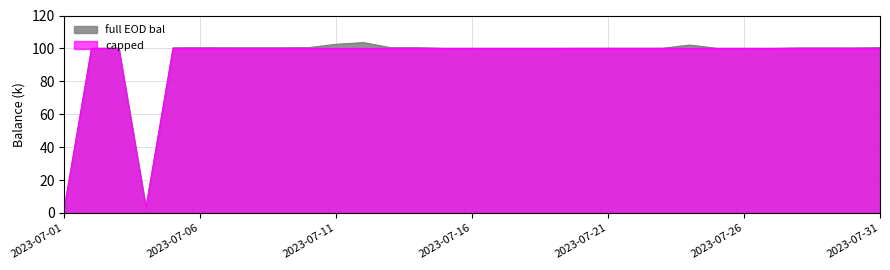

What is the sum of the capped values at 2023-07-26 and 2023-07-10?

200.0